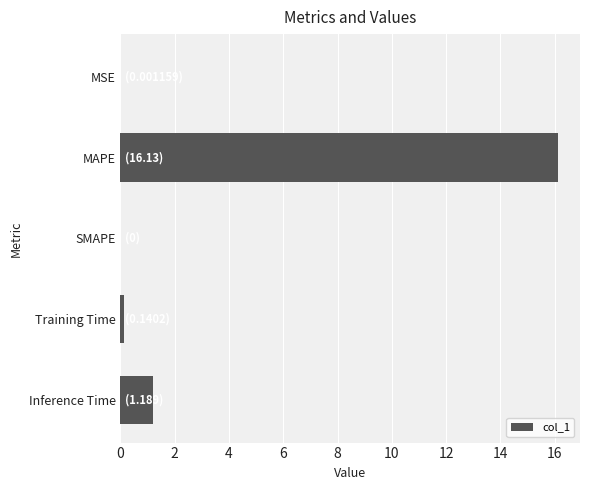

Between SMAPE and MAPE, which is larger?

MAPE